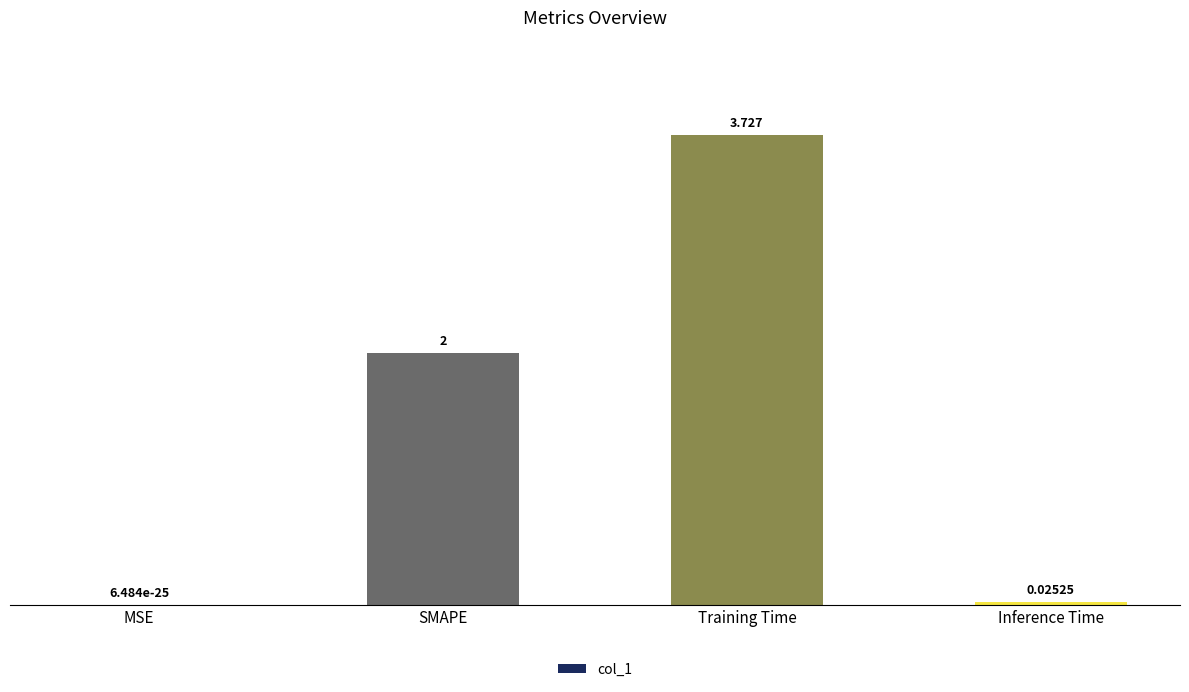

At which category does the chart reach its peak across all series?

Training Time